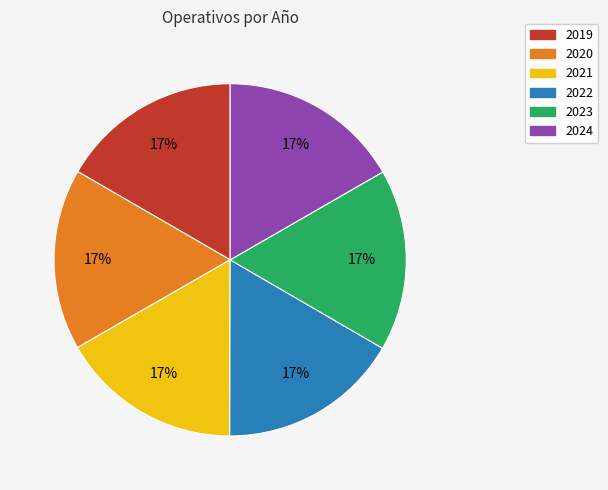

The 2020 slice represents 30% of the pie. True or false?

False